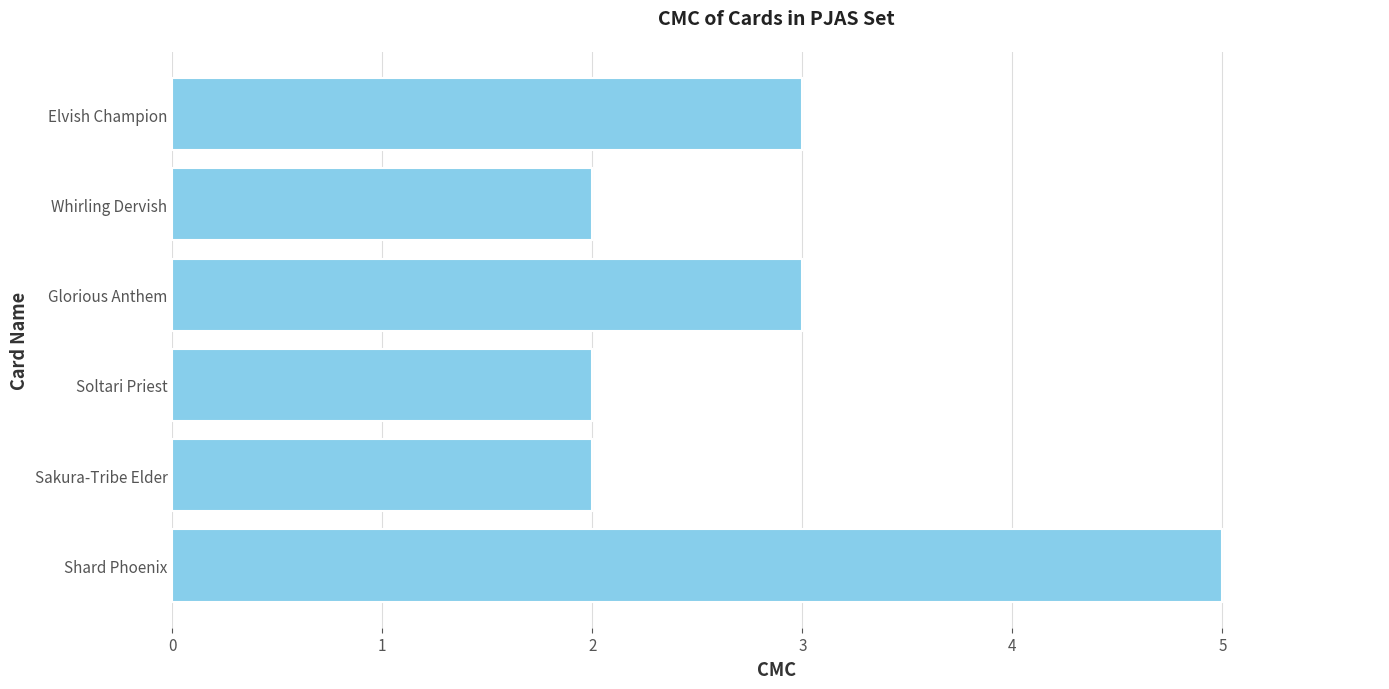

Which has a higher value, Whirling Dervish or Elvish Champion?

Elvish Champion